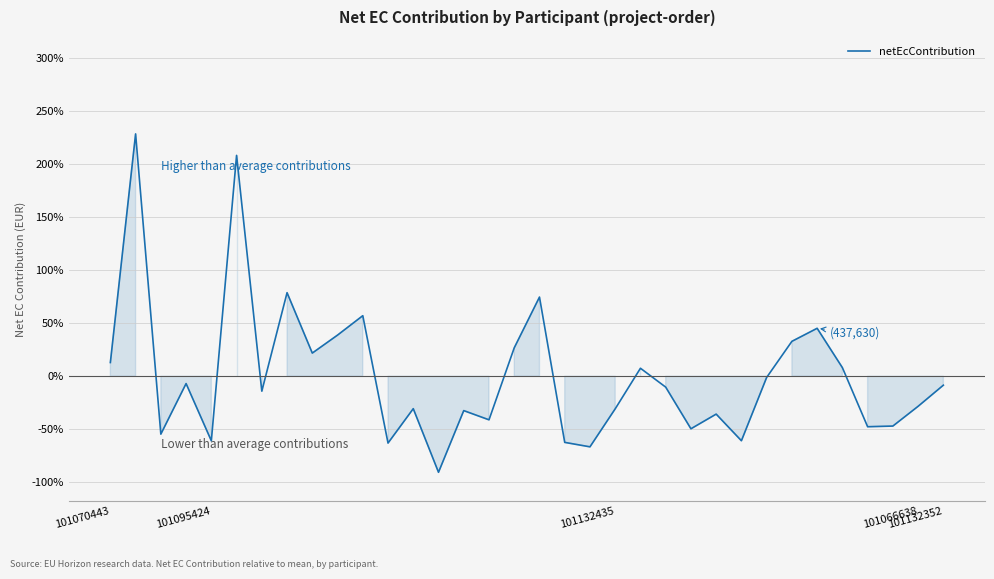

Count the number of data series in this chart.

1